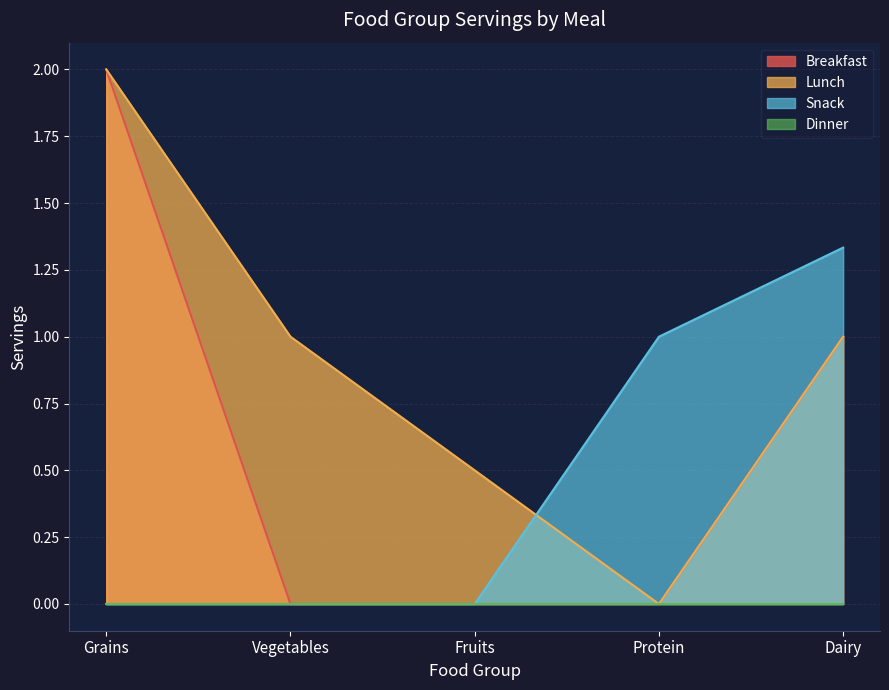

True or false: Snack and Lunch cross at least once.

True